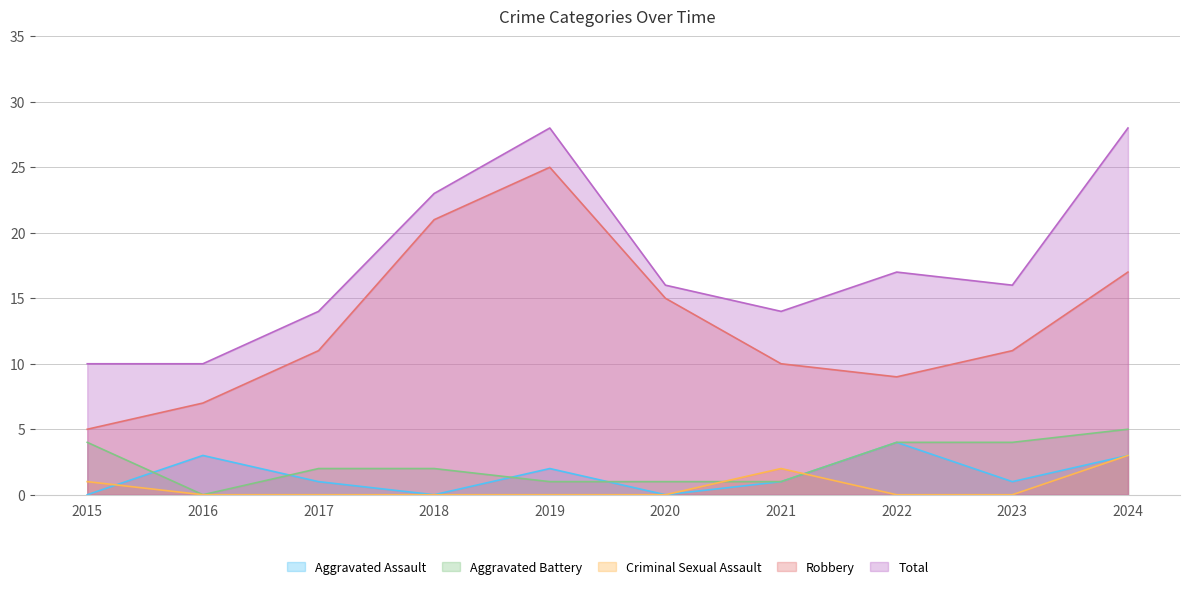

Which series has the largest total across all categories?

Total